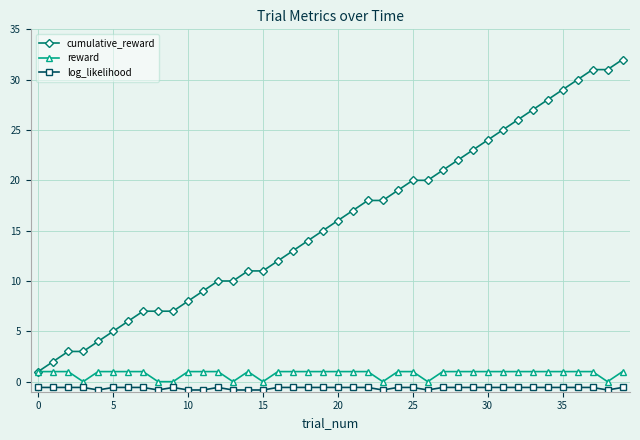

Rank the series by their maximum value, from lowest to highest.

log_likelihood, reward, cumulative_reward